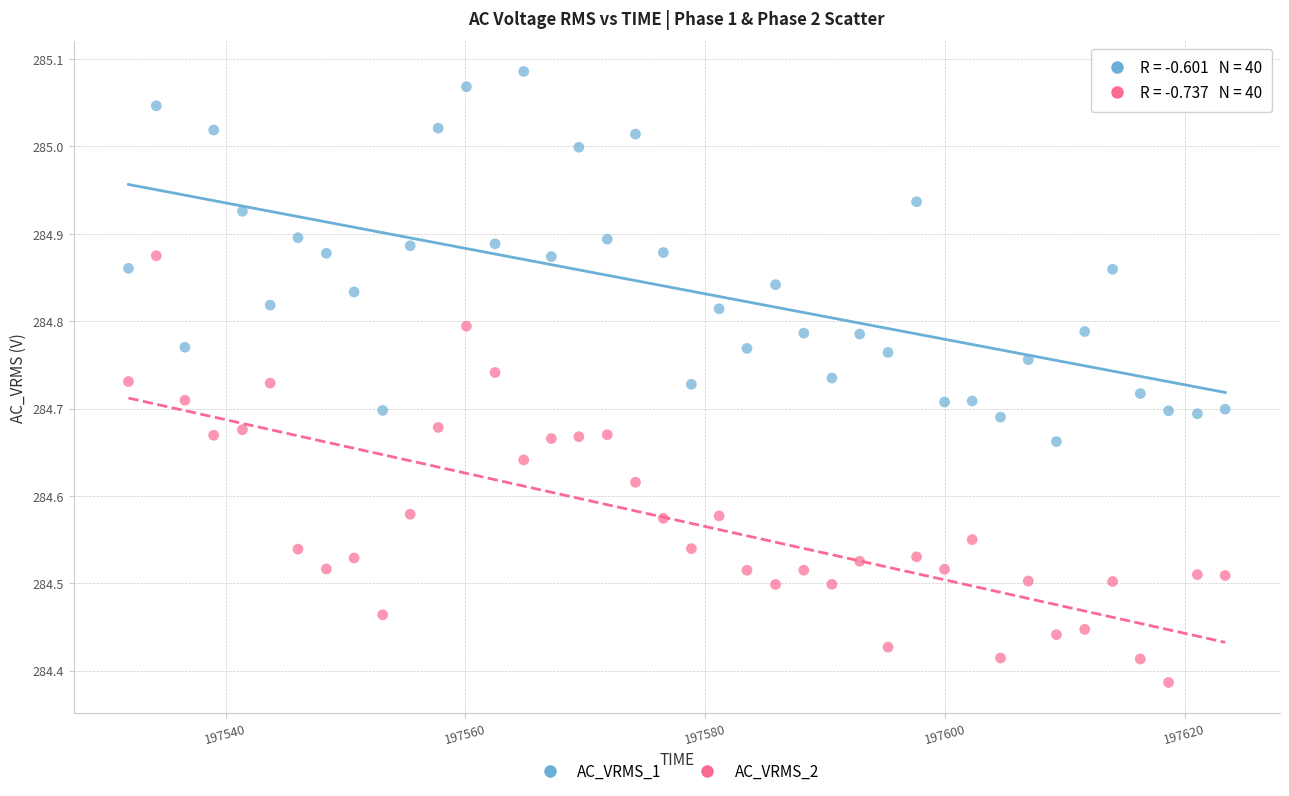

Across all data points, what is the range of Y values (max minus min)?

0.7